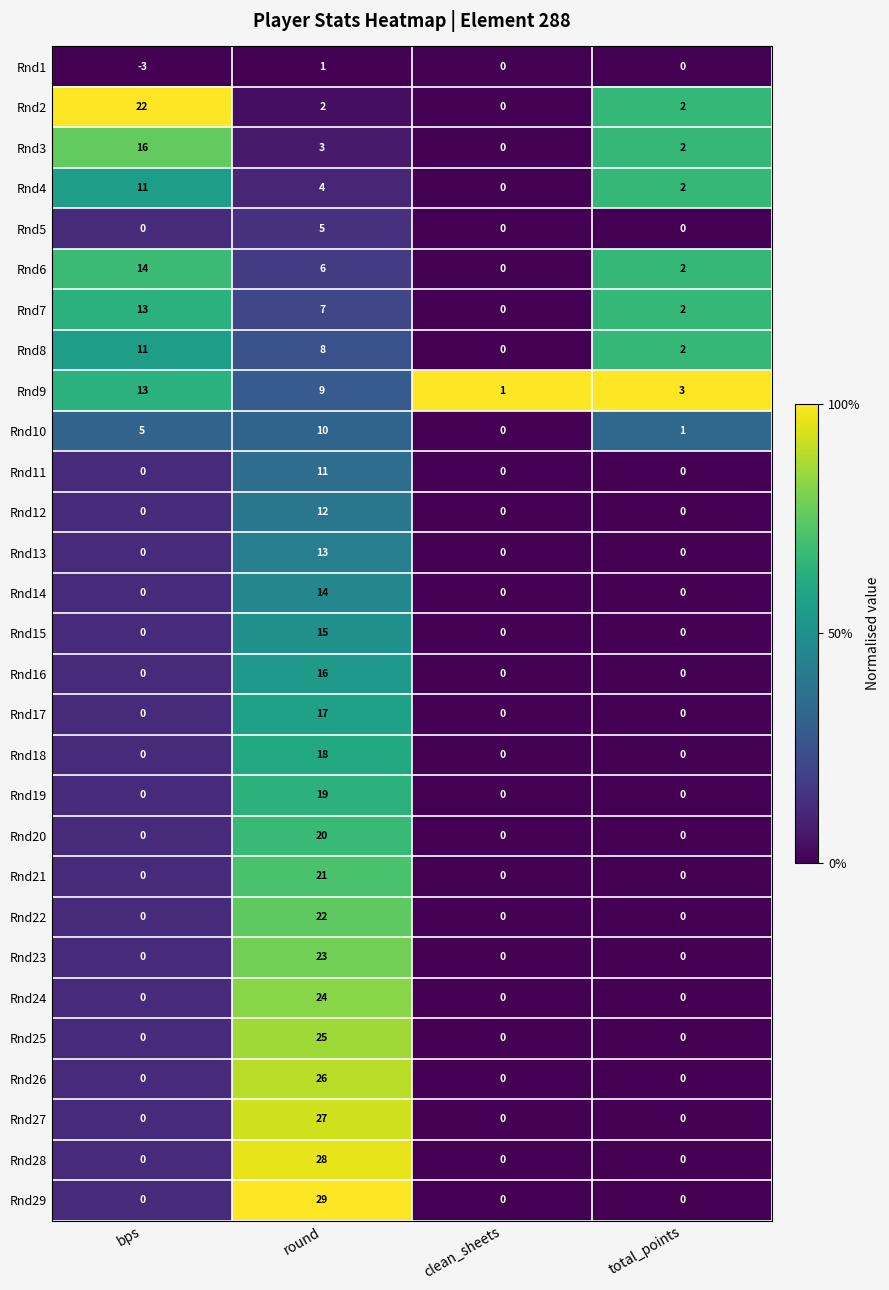

At which label does Rnd6 reach its minimum?

clean_sheets